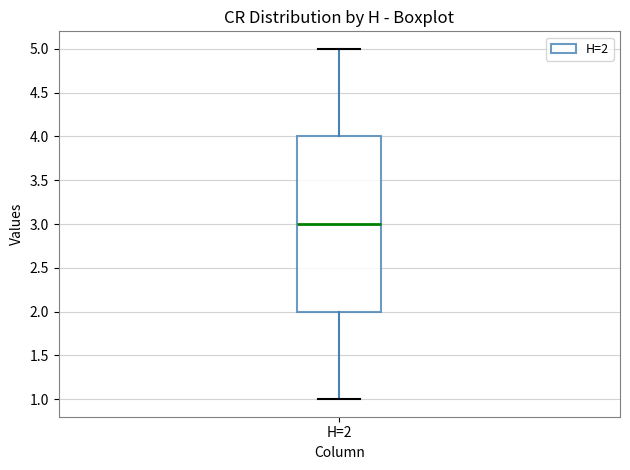

Transcribe this box plot: give where the median line is, the range the box spans, and where the two whiskers end, as read against the y-axis. The values are not printed on the chart, so give them approximately, as read against the axis.

median 3, box 2 to 4, whiskers 1 to 5